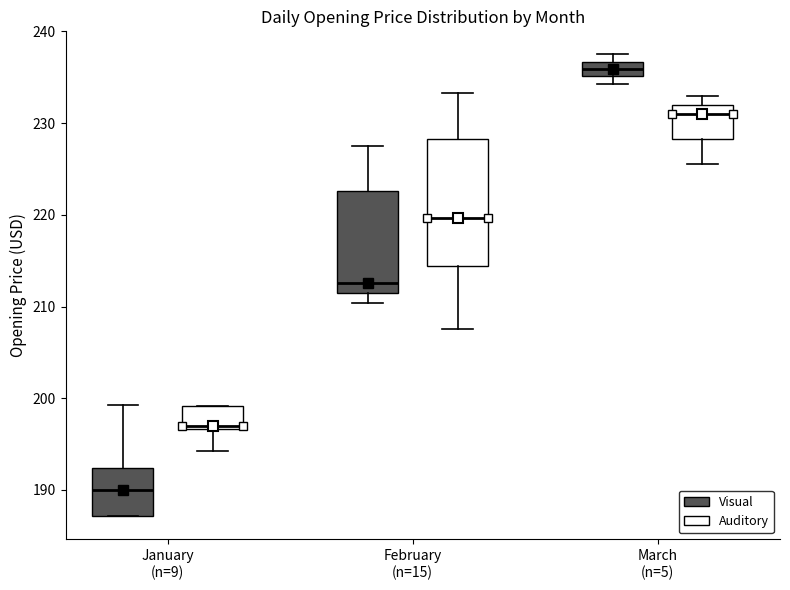

Reading left to right, read every box against the y-axis: the position of its median line, the range the box covers, and the ends of its whiskers. The values are not printed on the chart, so give them approximately, as read against the axis.

January (n=9) (Visual): median 190, box 187 to 192, whiskers 187 to 199
January (n=9) (Auditory): median 197 (just above the box's lower edge), box 197 to 199, whiskers 194 to 199
February (n=15) (Visual): median 213, box 212 to 223, whiskers 210 to 227
February (n=15) (Auditory): median 220, box 214 to 228, whiskers 208 to 233
March (n=5) (Visual): median 236, box 235 to 237, whiskers 234 to 237 (just above the box's upper edge)
March (n=5) (Auditory): median 231, box 228 to 232, whiskers 226 to 233